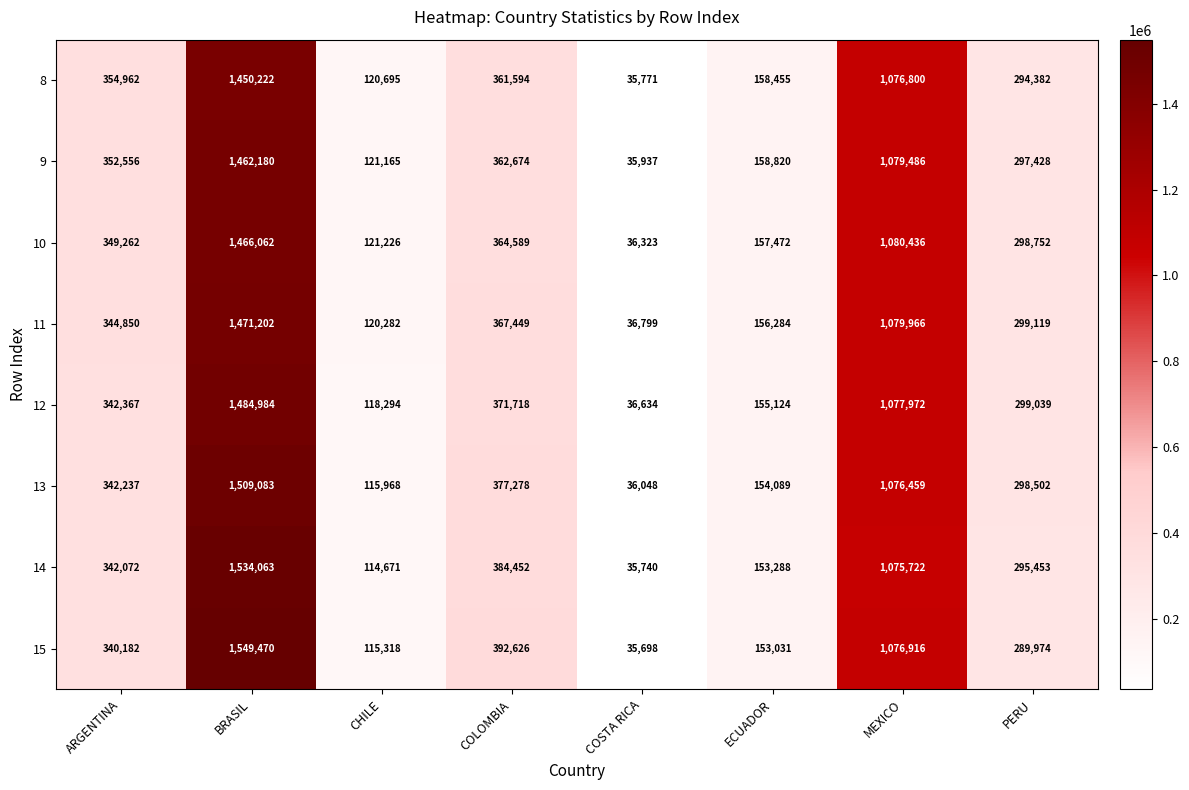

Is it true that 14 equals 114671 at CHILE?

True